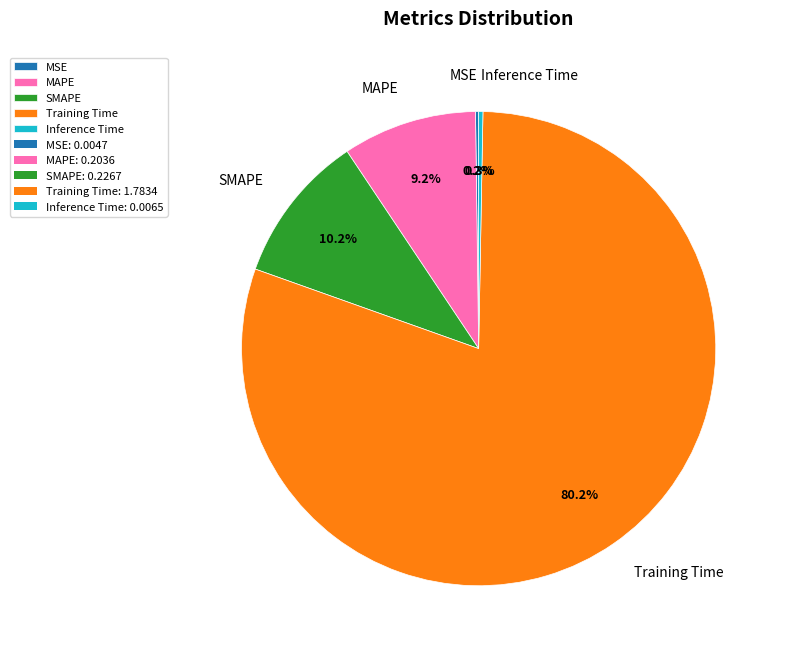

To the nearest percent, what is the average slice percentage?

20%